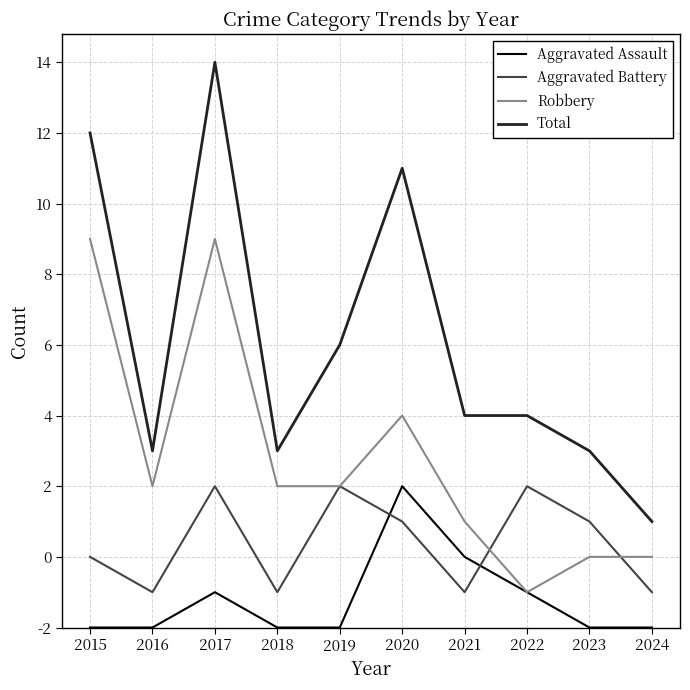

What are all the series names shown in the legend?

Aggravated Assault, Aggravated Battery, Robbery, Total